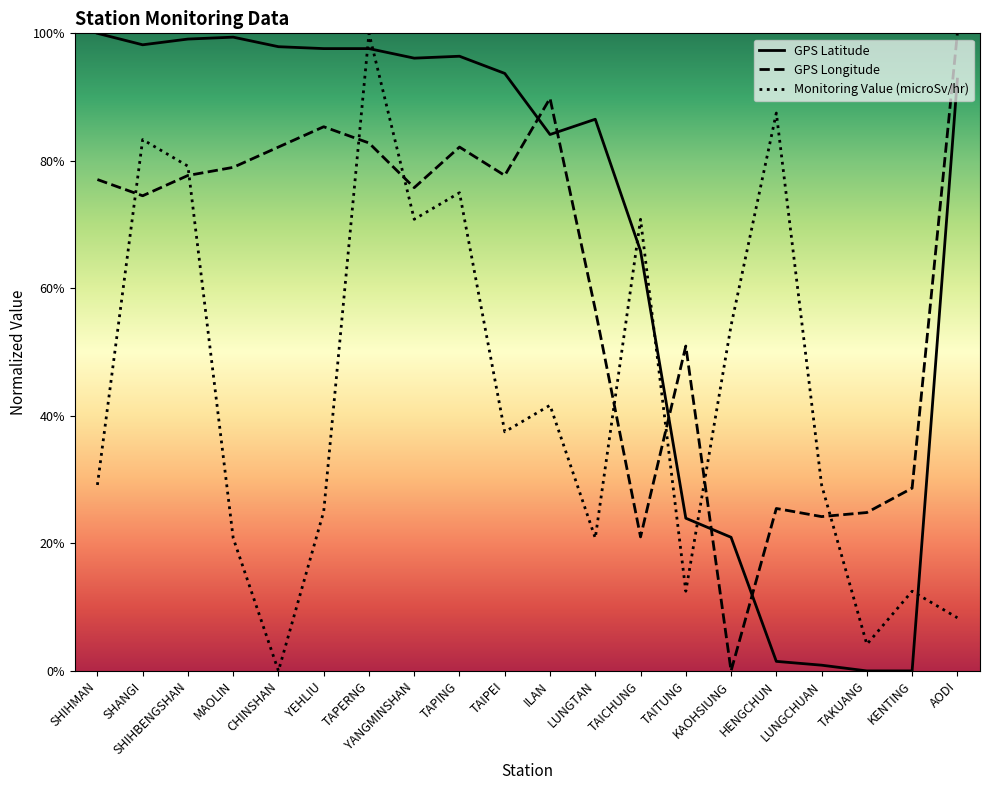

What is the label of the 10th point from the left?

TAIPEI